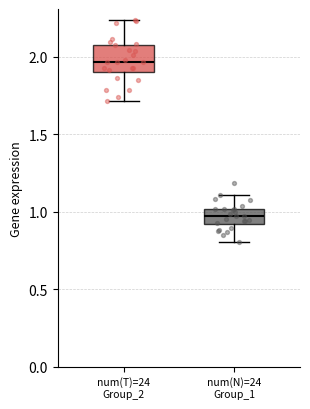

Reading left to right, transcribe this box plot: for each box, give where its median line is, the range the box spans, and where its two whiskers end, as read against the y-axis. The values are not printed on the chart, so give them approximately, as read against the axis.

num(T)=24 Group_2: median 1.95, box 1.90 to 2.10, whiskers 1.70 to 2.25
num(N)=24 Group_1: median 0.95, box 0.90 to 1.00, whiskers 0.80 to 1.10